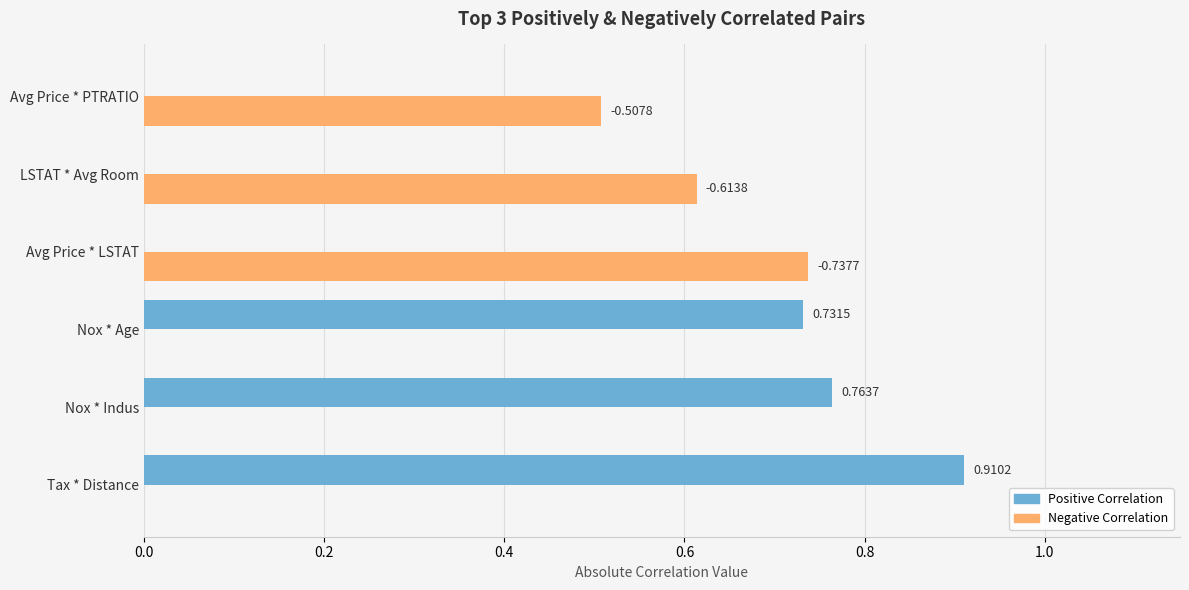

Which category has the highest value across all series?

Tax * Distance